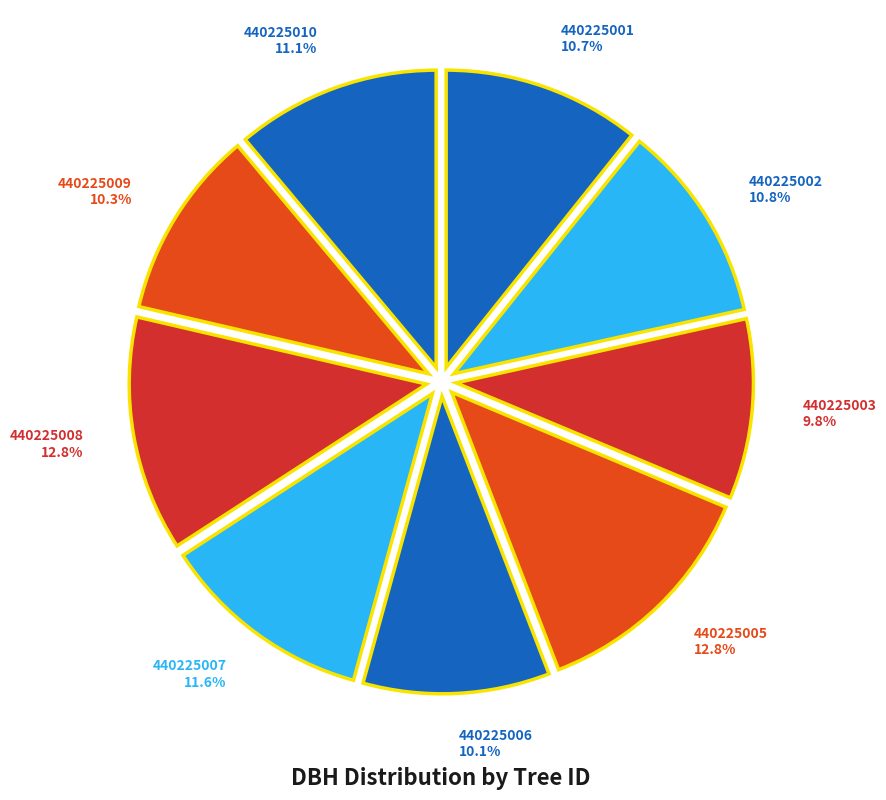

How much of the chart is everything except 440225009?

89.7%